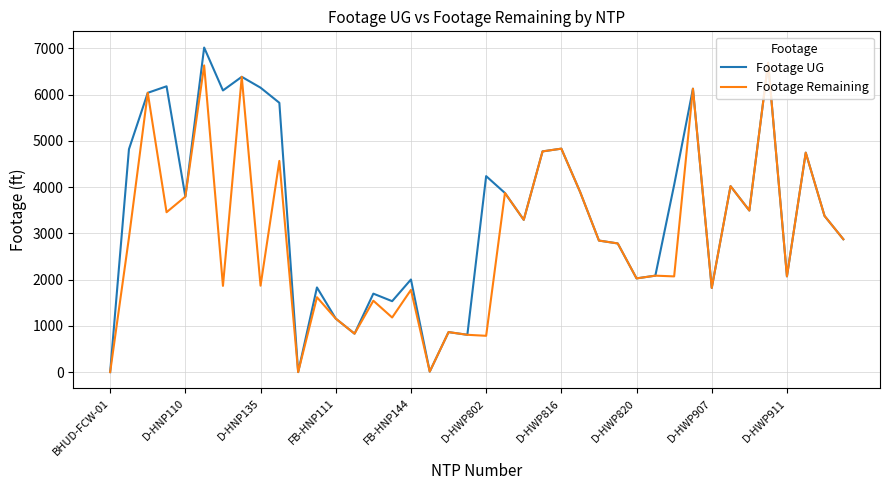

List the series in order of their peak value, highest first.

Footage UG, Footage Remaining